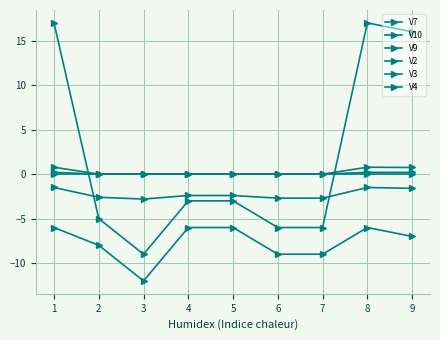

How many values in V10 are below zero?

6